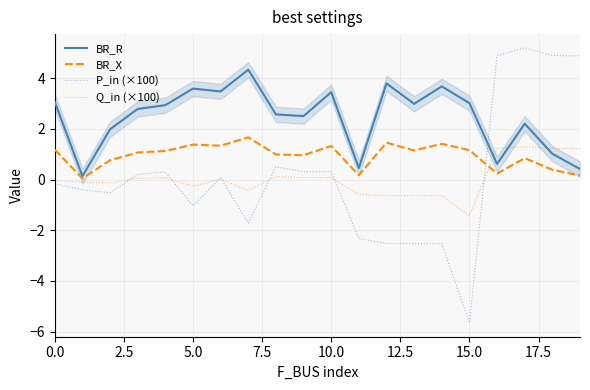

What is the label of the 19th point from the left?

18